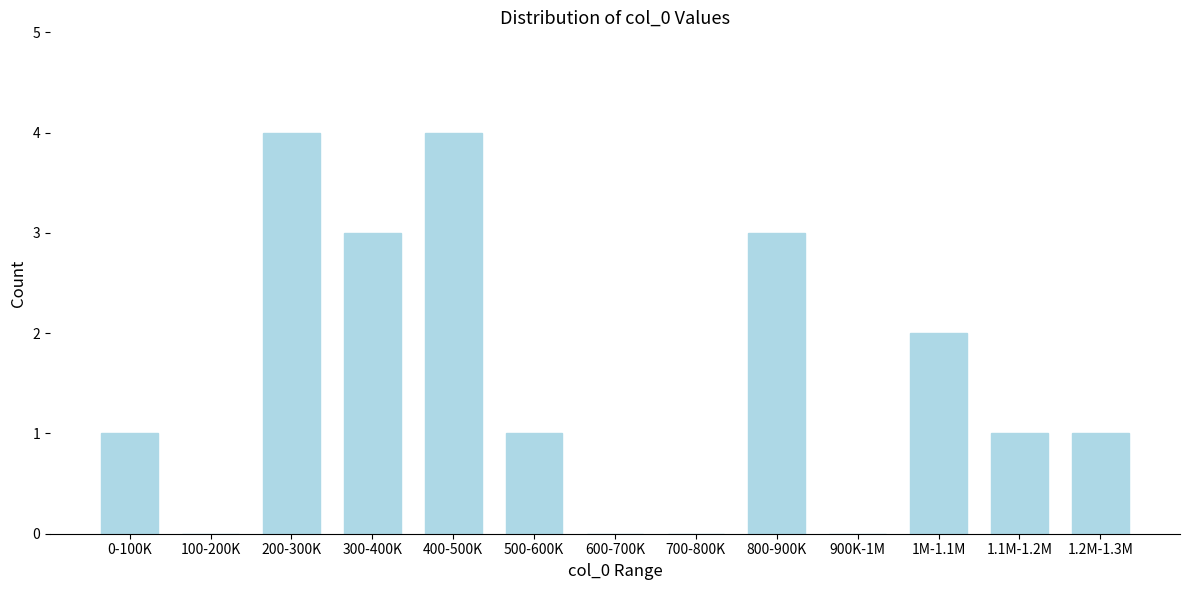

Reading left to right, list all the values displayed in this chart.

0-100K=1	100-200K=0	200-300K=4	300-400K=3	400-500K=4	500-600K=1	600-700K=0	700-800K=0	800-900K=3	900K-1M=0	1M-1.1M=2	1.1M-1.2M=1	1.2M-1.3M=1